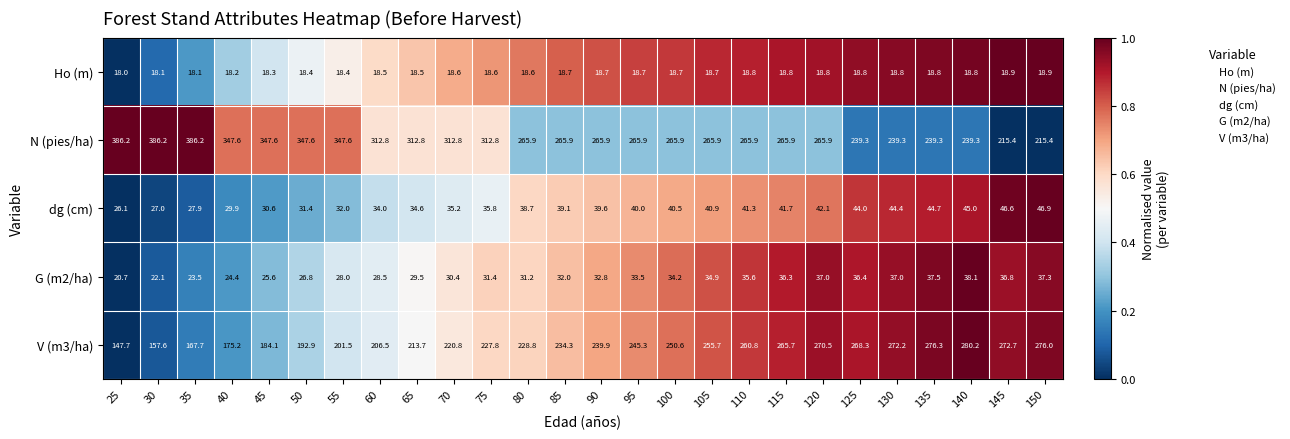

What value does the N (pies/ha) series have at 65?

312.8